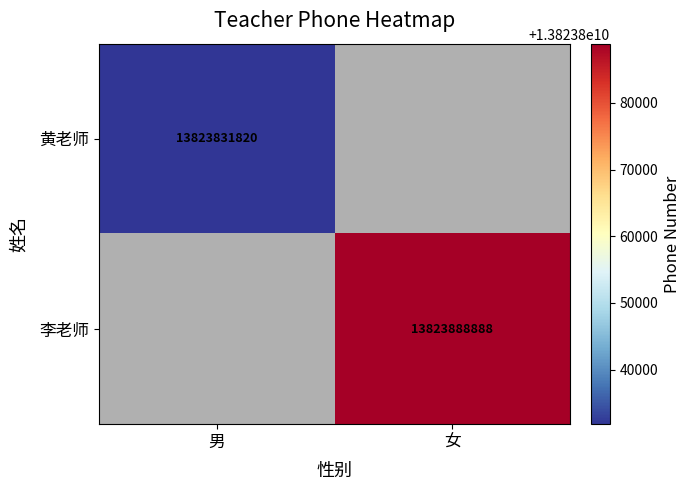

True or false: 李老师 has a value of 13823888888 at 女.

True